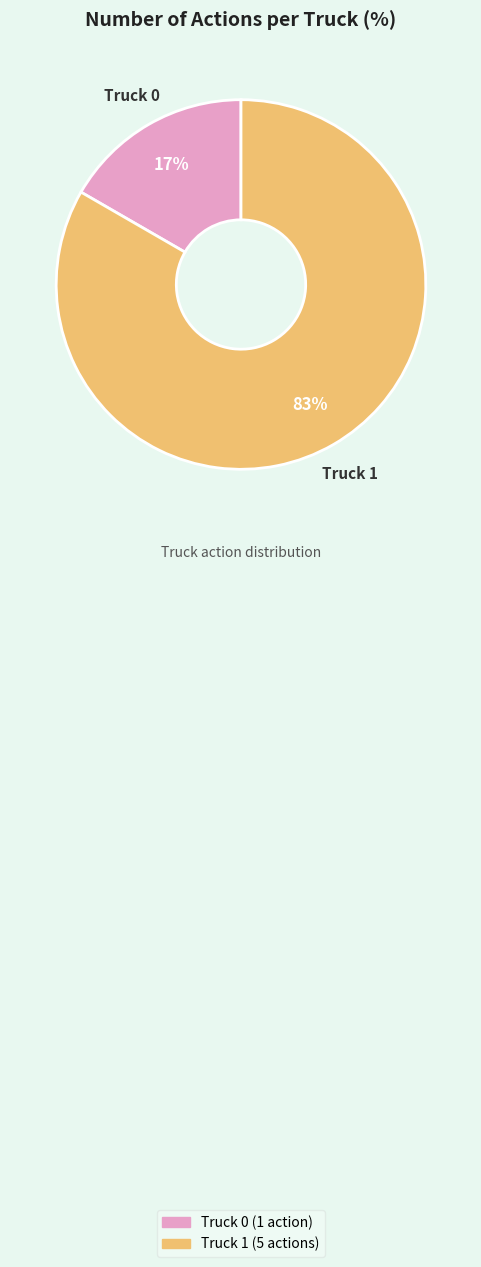

How many segments does this pie chart have?

2